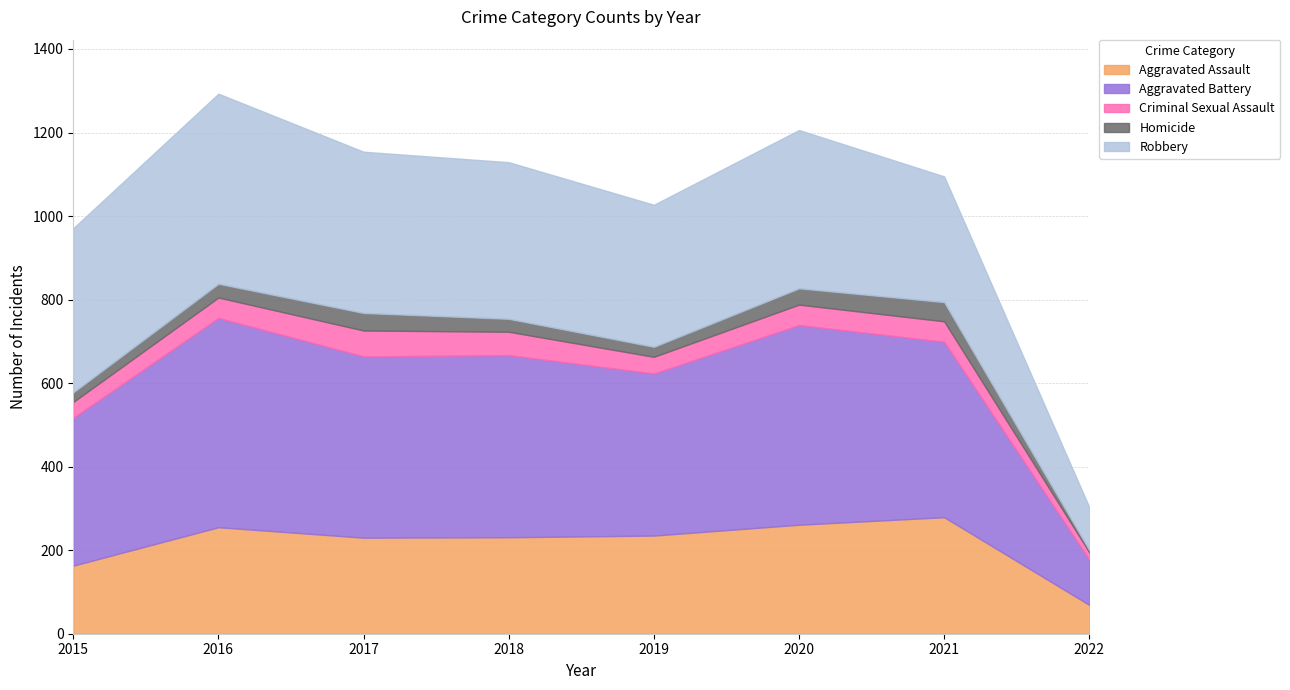

How many interior local peaks does the Homicide series have?

2